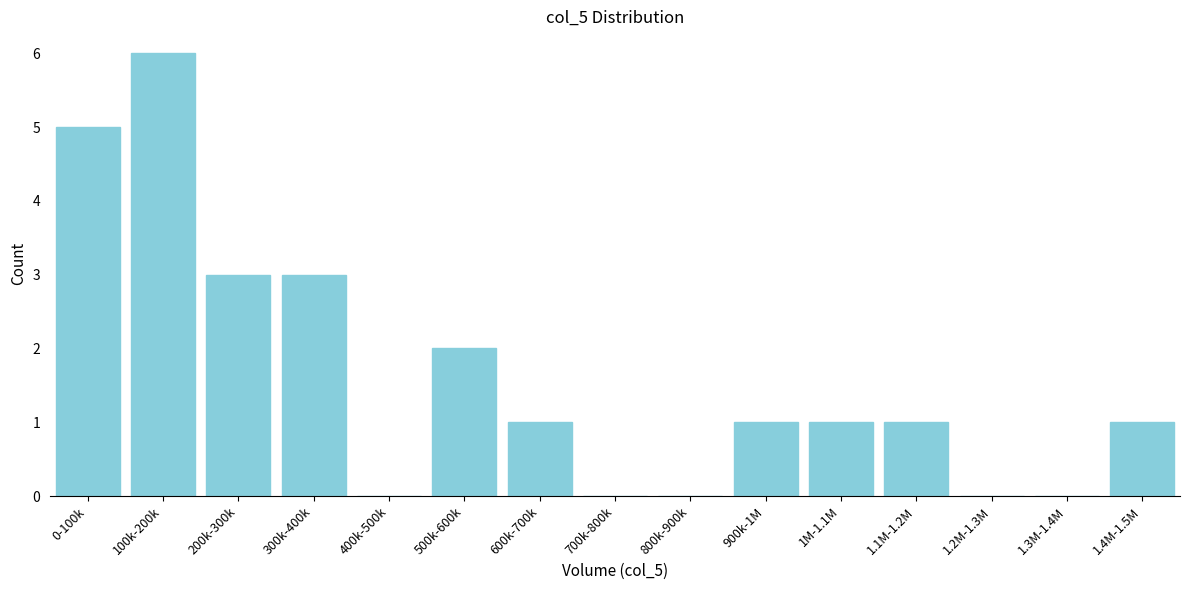

Reading left to right, extract all data points from this chart.

0-100k=5	100k-200k=6	200k-300k=3	300k-400k=3	400k-500k=0	500k-600k=2	600k-700k=1	700k-800k=0	800k-900k=0	900k-1M=1	1M-1.1M=1	1.1M-1.2M=1	1.2M-1.3M=0	1.3M-1.4M=0	1.4M-1.5M=1